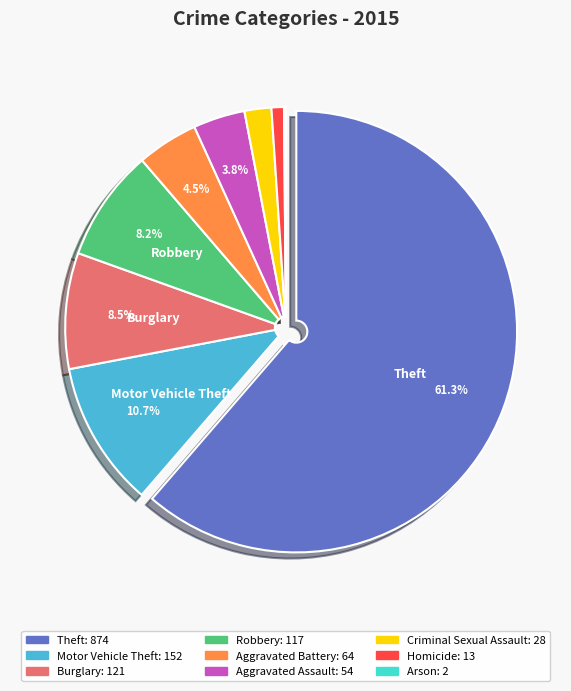

Is there a majority slice in this chart?

Yes